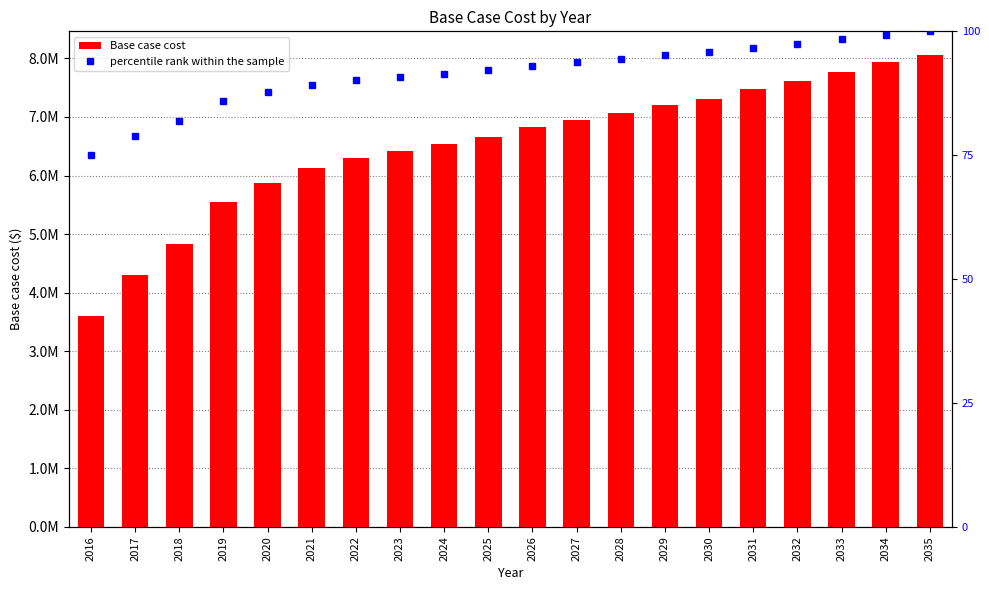

Is it true that Base case cost equals 7306217.0 at 2030?

True